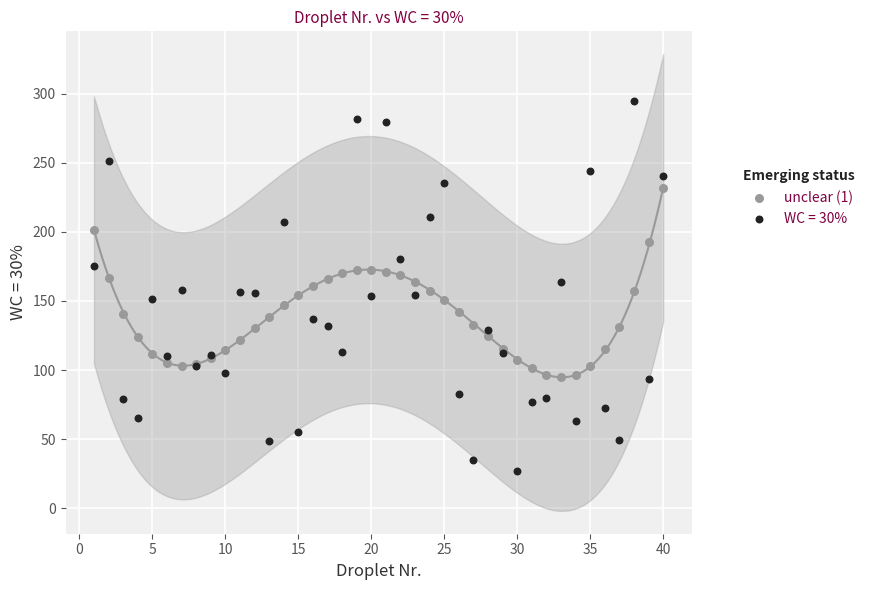

Which series contains the highest Y value?

WC = 30%